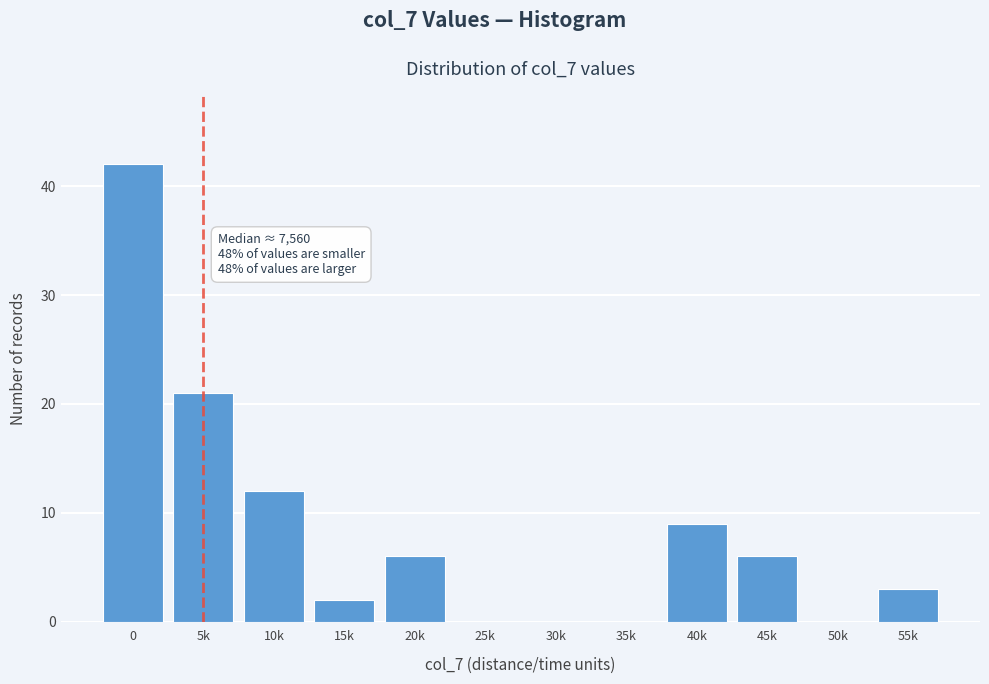

Reading left to right, what are all the values shown in this chart?

0=42	5k=21	10k=12	15k=2	20k=6	25k=0	30k=0	35k=0	40k=9	45k=6	50k=0	55k=3